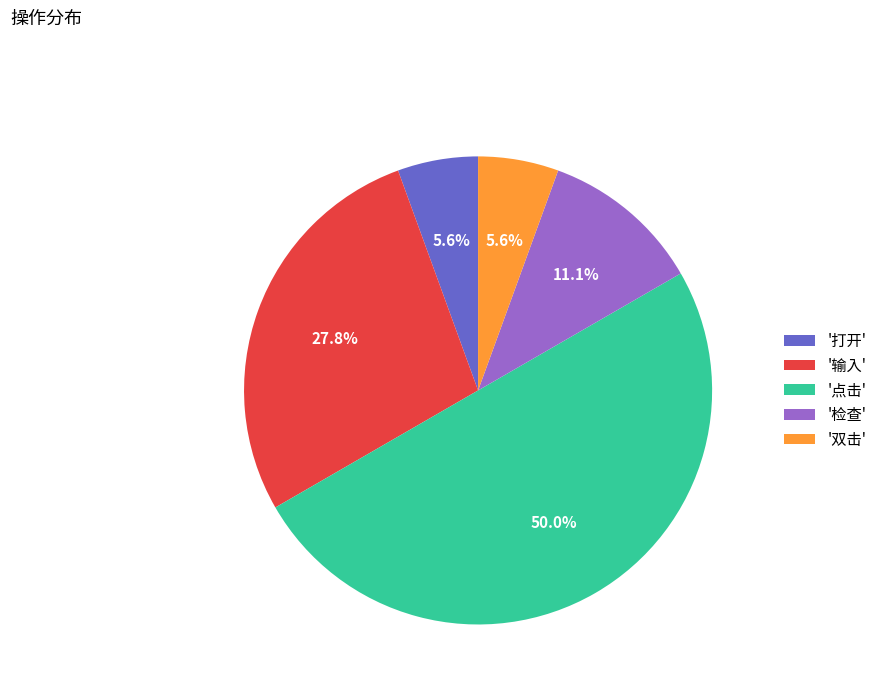

What portion of the pie excludes '点击'?

50.0%